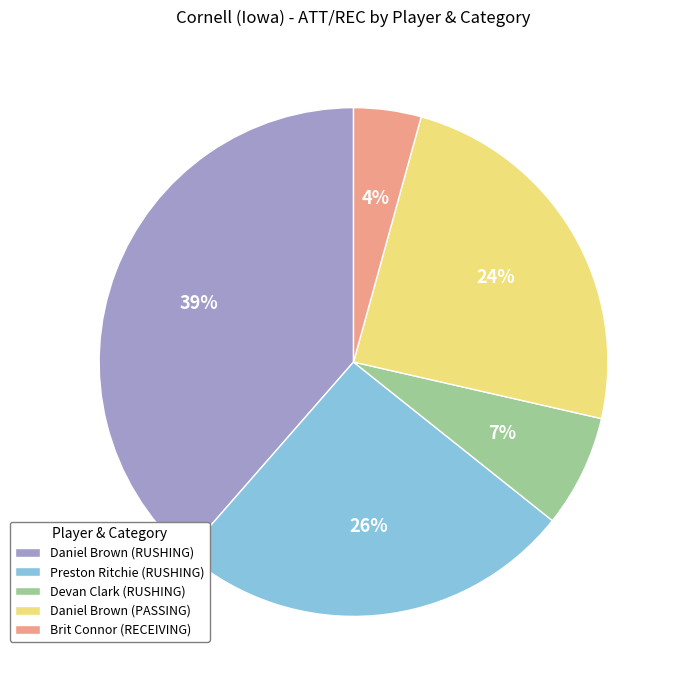

How many segments does this pie chart have?

5